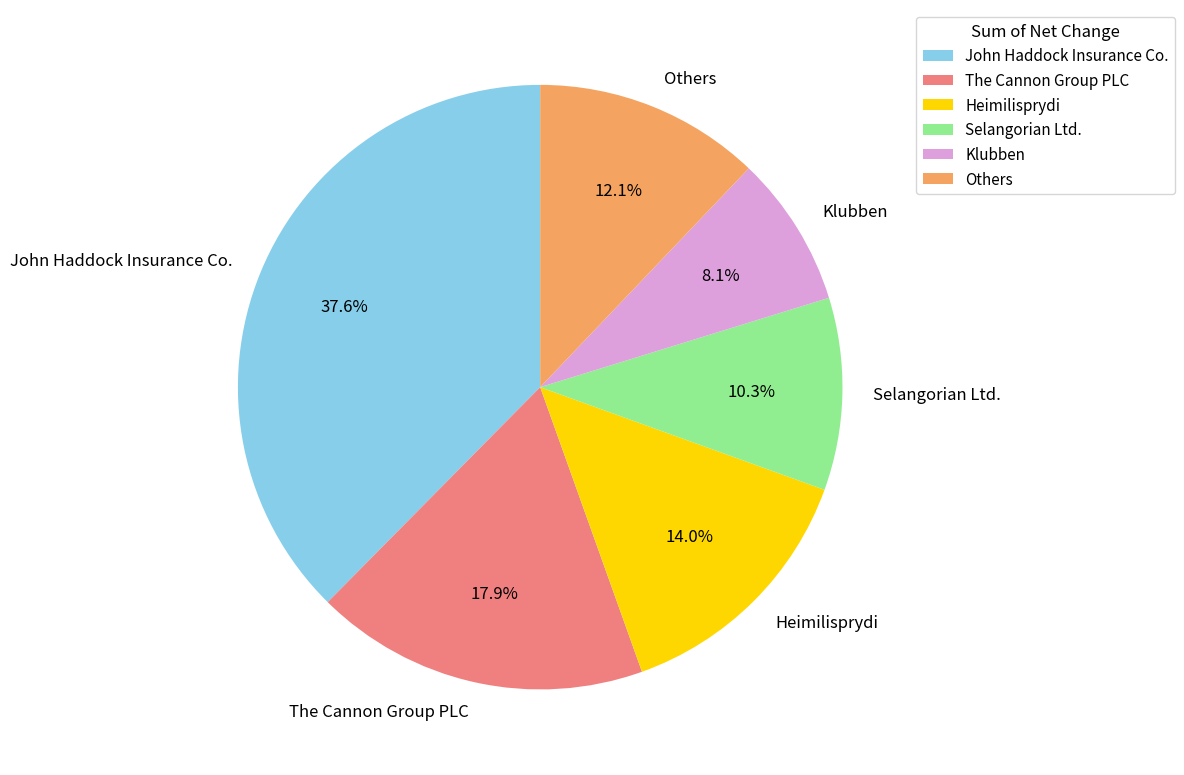

To the nearest percent, what is the average slice percentage?

17%